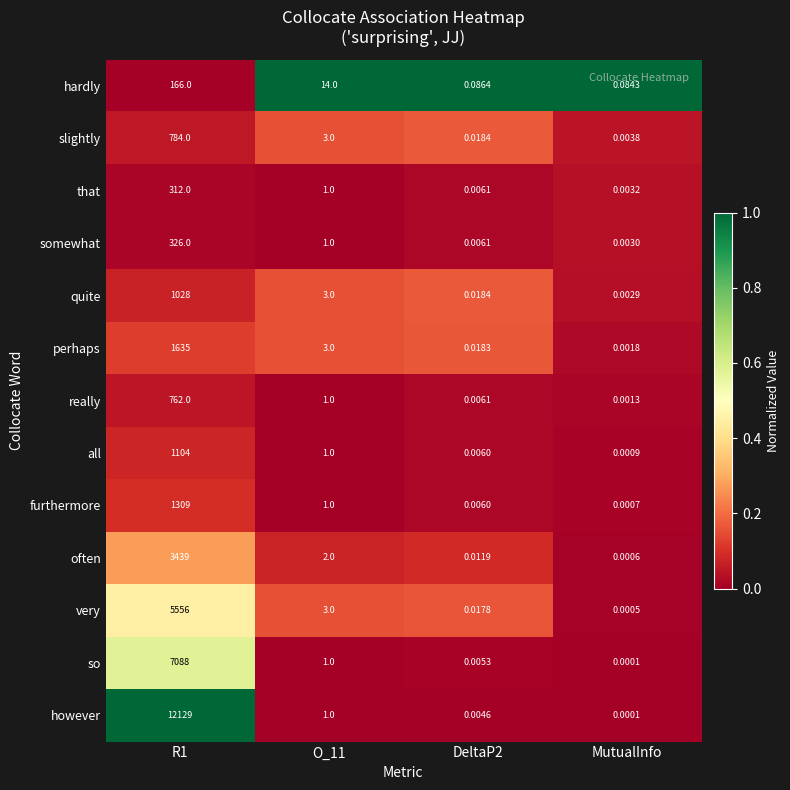

Which series has the largest total across all categories?

however